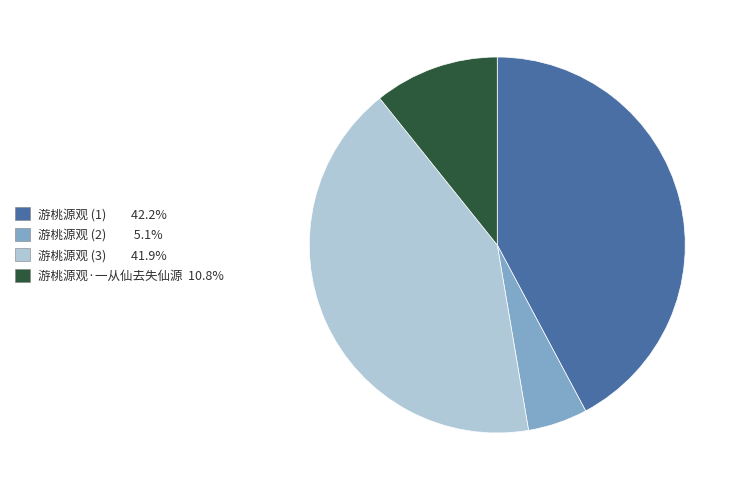

Is there any slice that represents more than half of the pie?

No